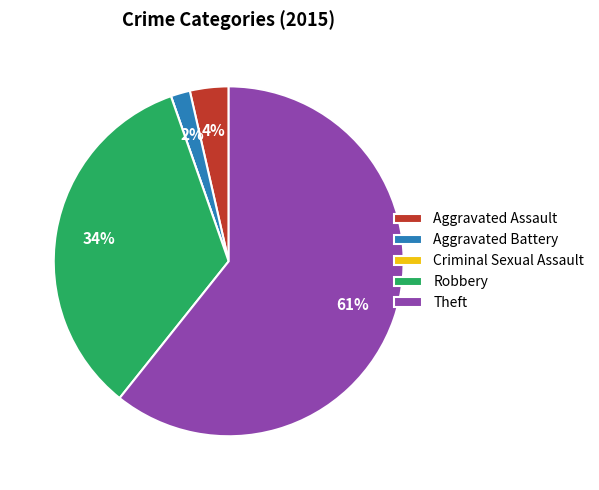

Is the sum of Aggravated Battery and Robbery greater than half?

No